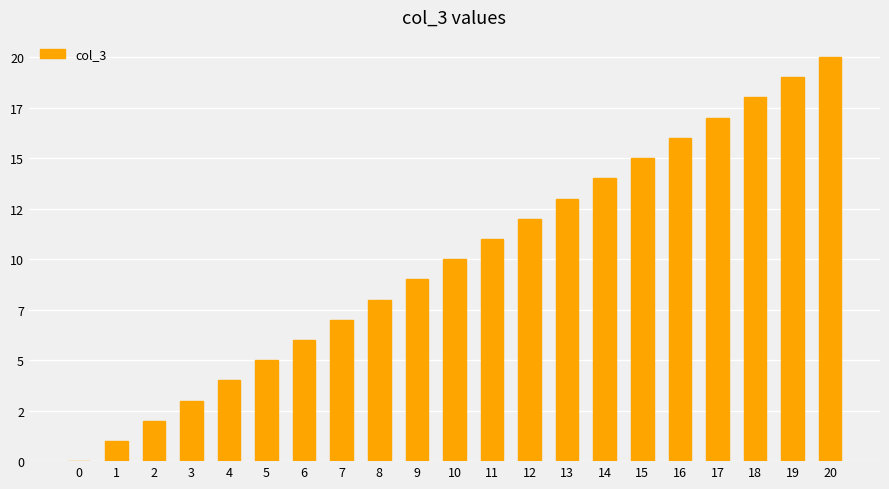

Are the bars horizontal?

No